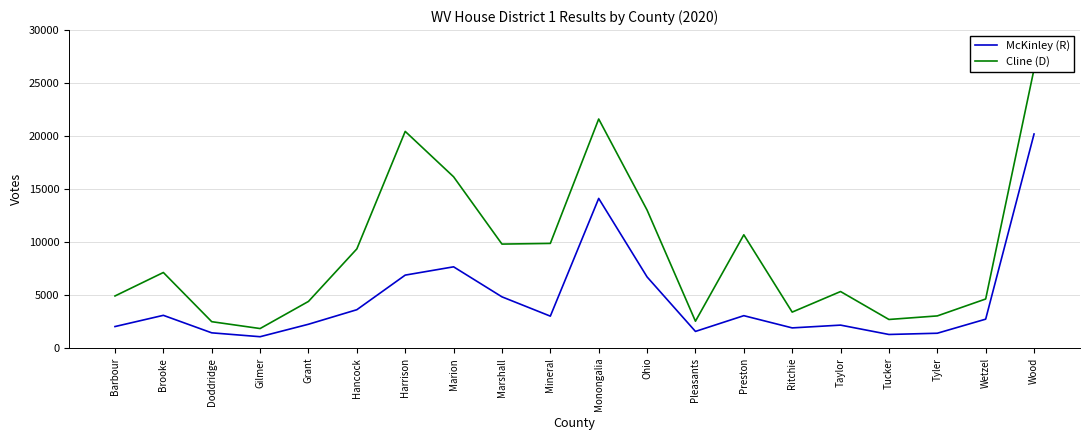

What is the difference between the Cline (D) values at Monongalia and Brooke?

14479